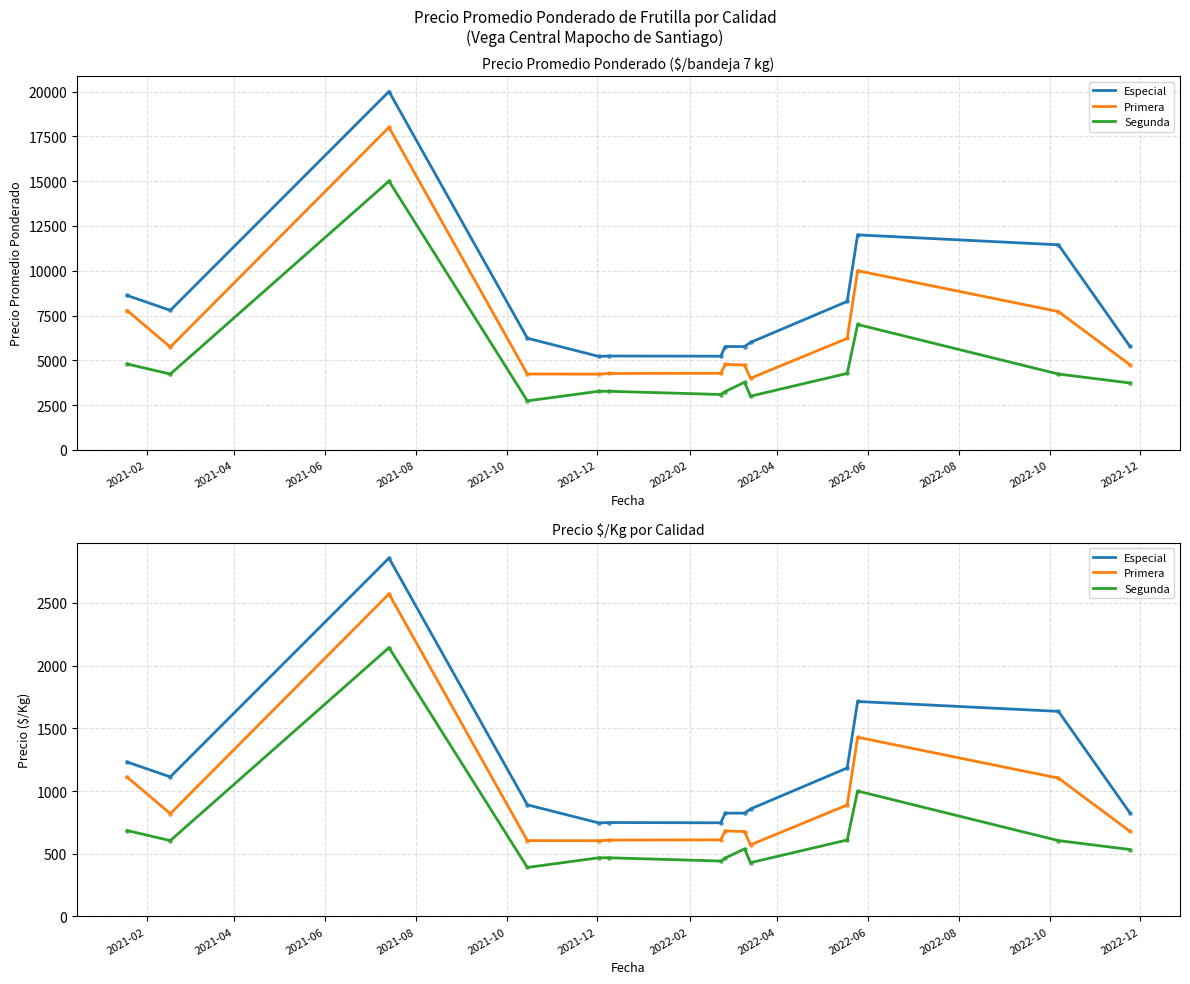

Which series changed the most between 2021-04 and 2021-06?

Primera